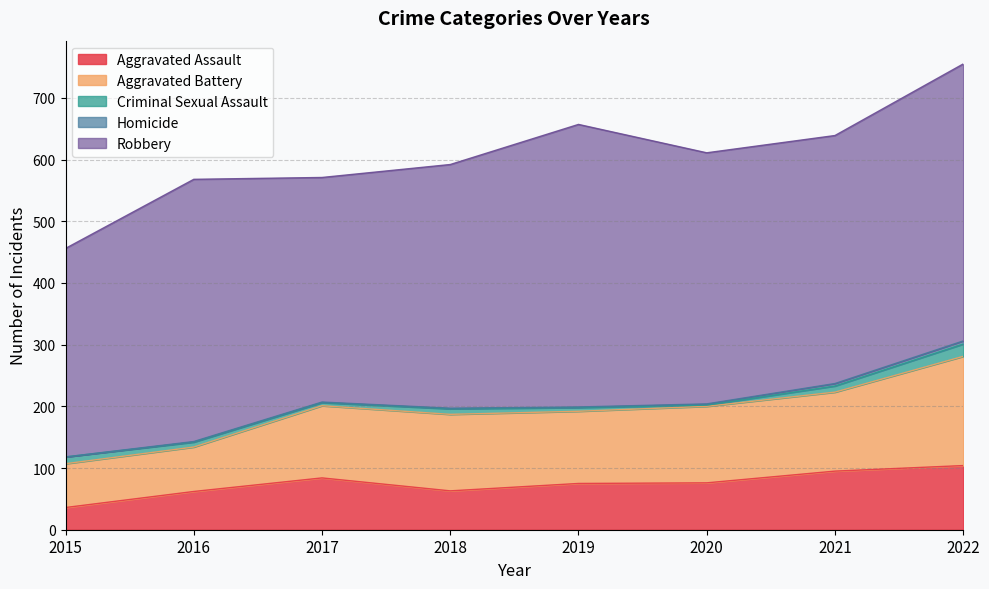

Which series has the largest total across all categories?

Robbery